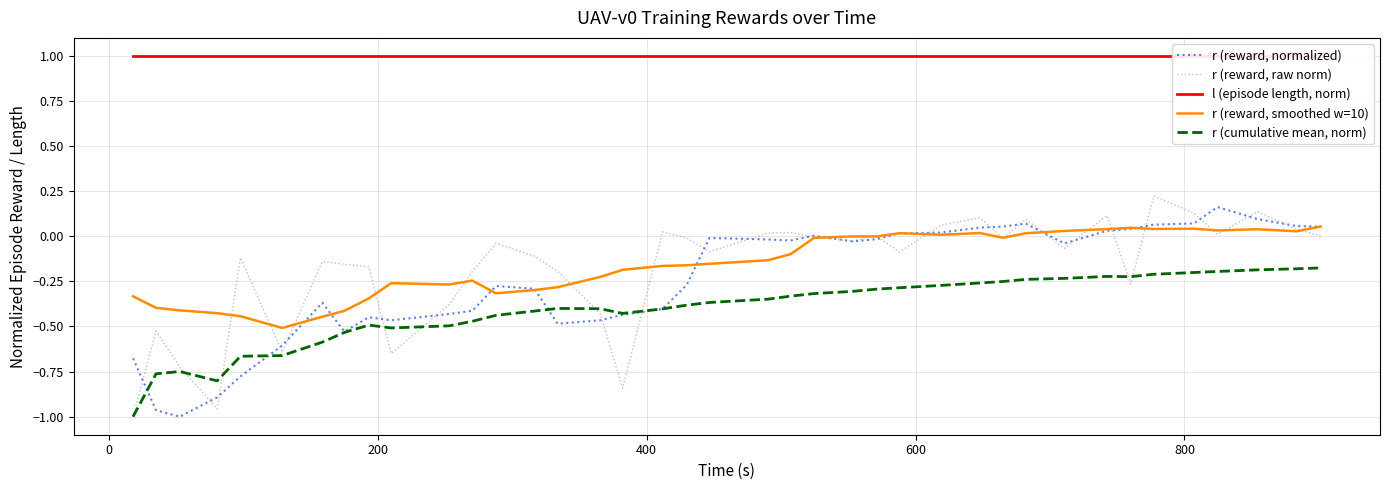

True or false: l (episode length, norm) has more than 1 interior local peaks.

False